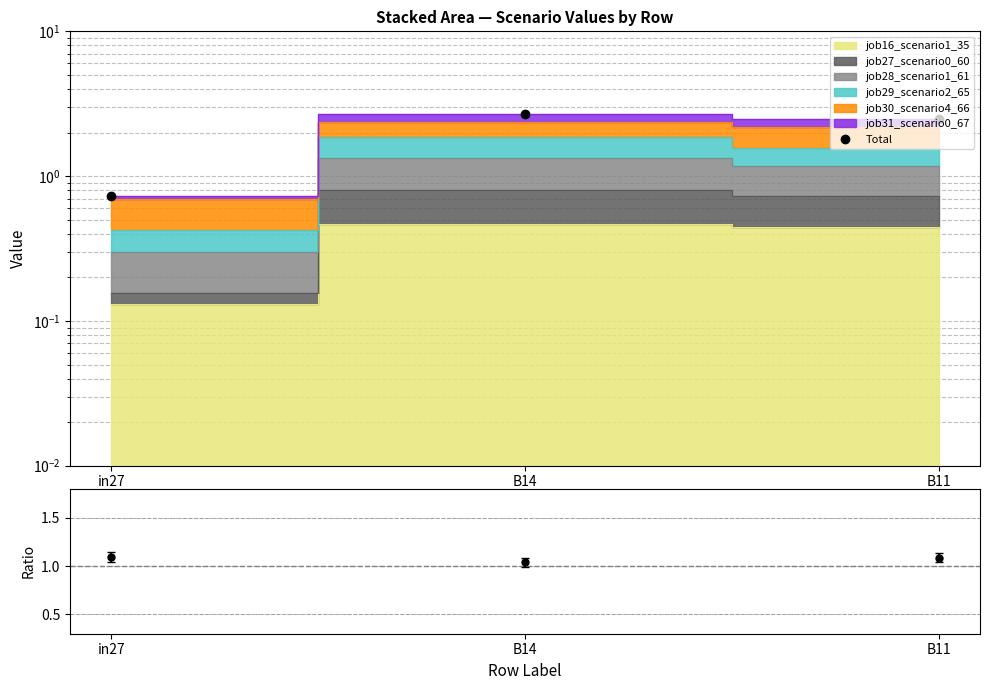

Approximately how many times larger is the value at B14 compared to B11?

1.1